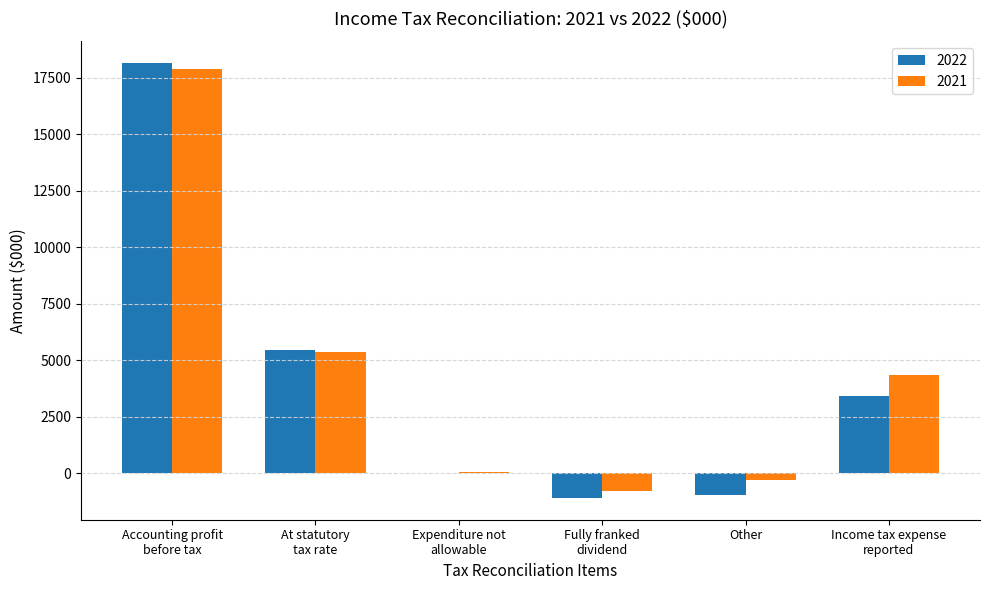

Are the bars horizontal?

No